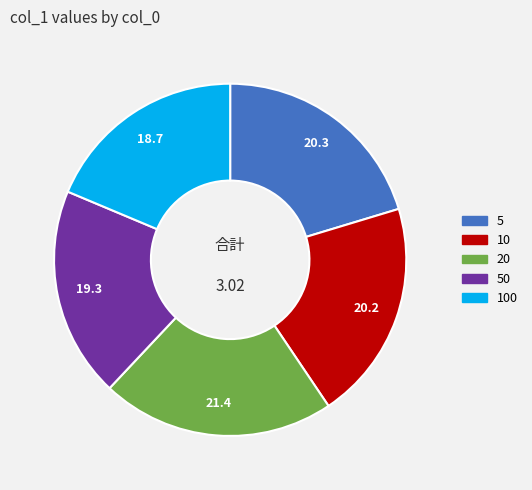

Does any single category account for the majority?

No